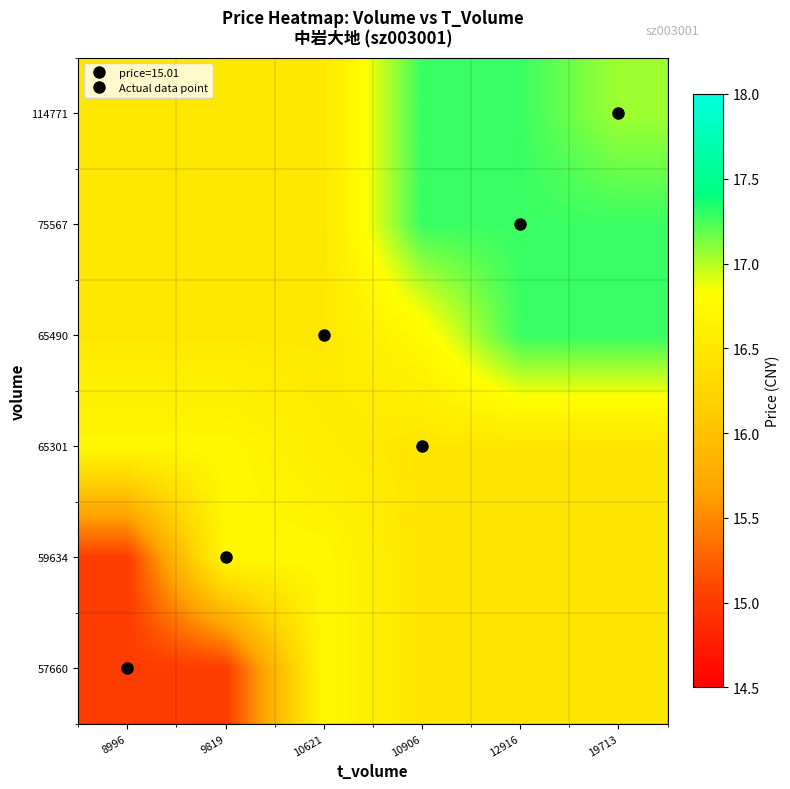

At which category does the chart reach its minimum across all series?

8996